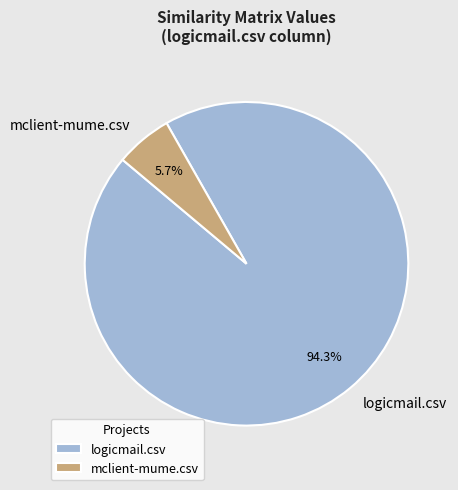

What is the largest slice in the pie chart?

logicmail.csv